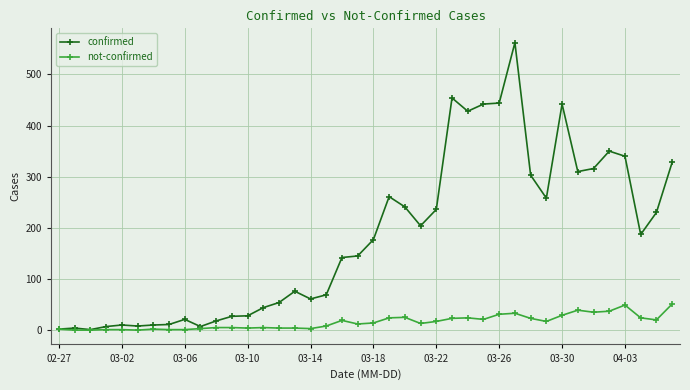

What is the value of the confirmed point at the 25th from the left?

236